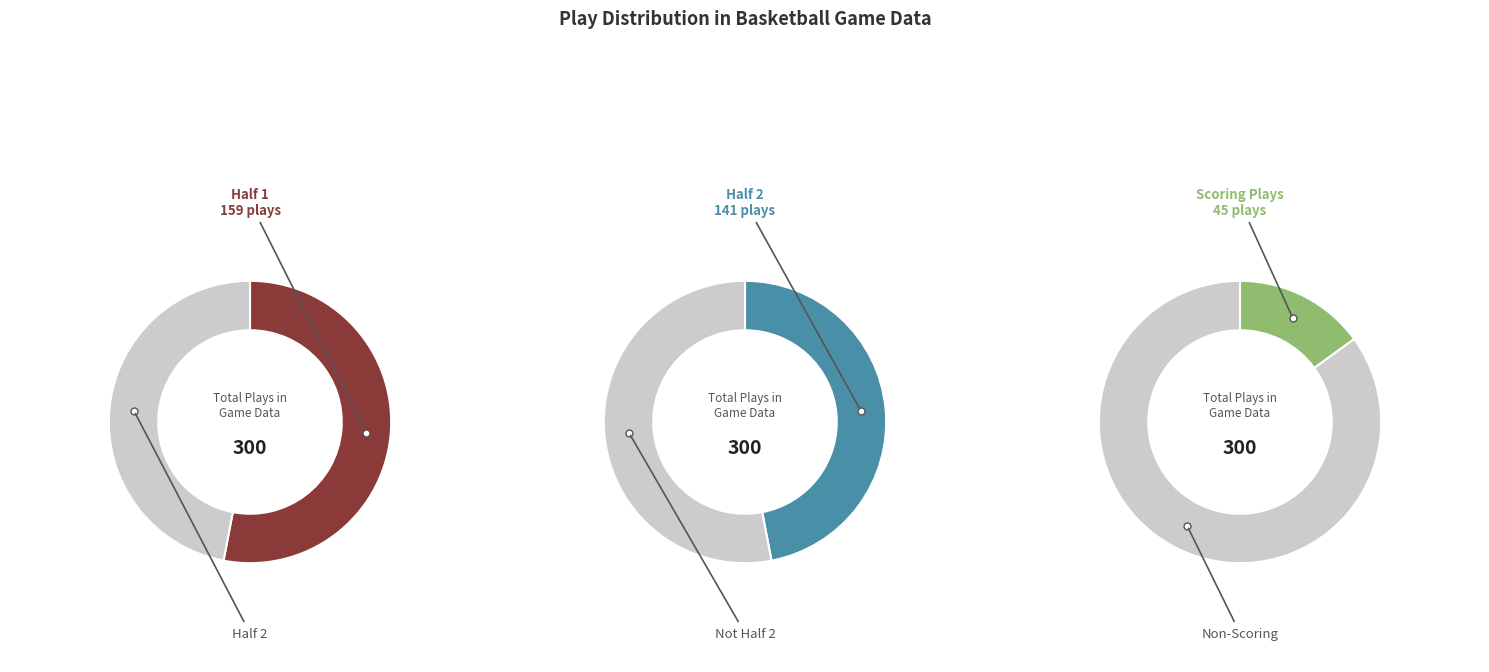

What is the majority slice?

Half 1